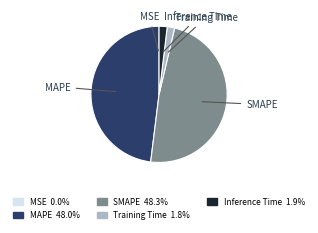

Does MAPE represent more than half of the total?

No